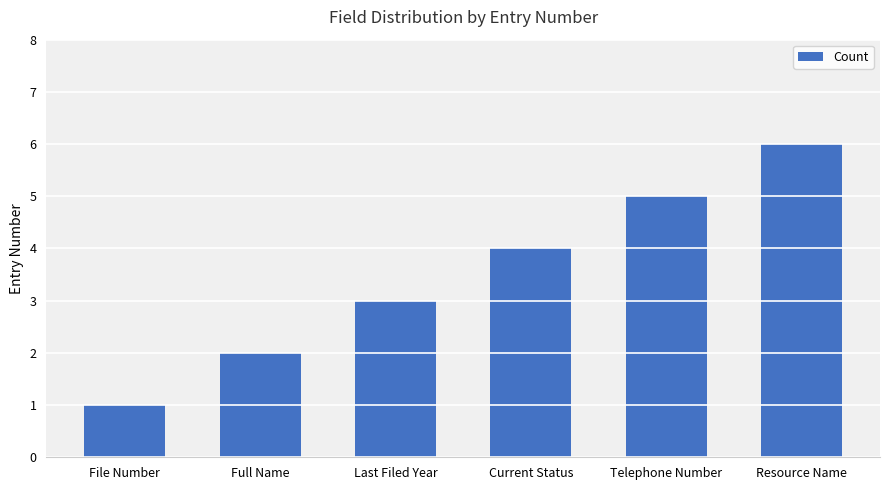

What is the difference between the maximum and minimum values?

5